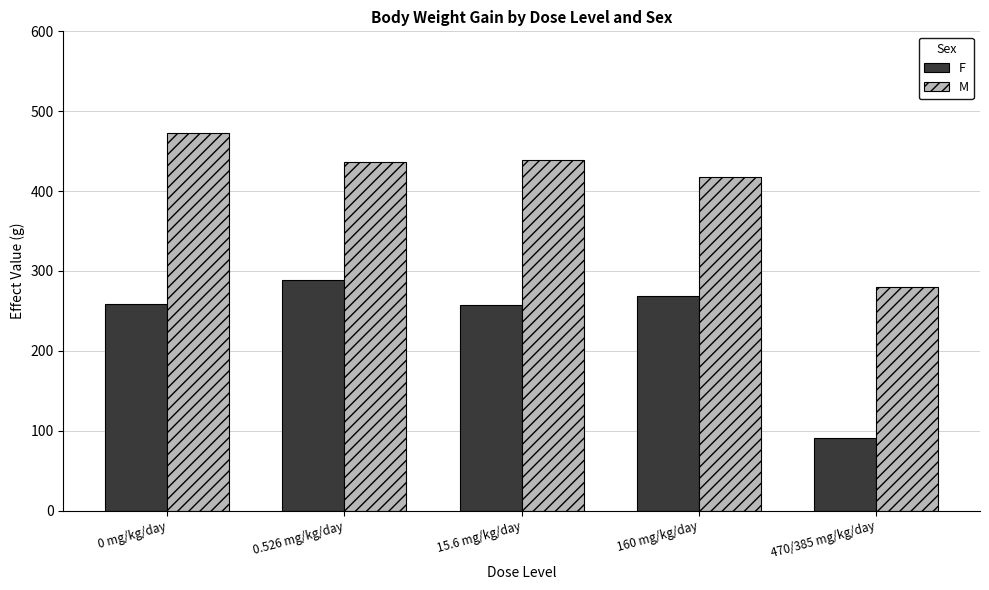

Is the value of M at 160 mg/kg/day greater than the value of F at 160 mg/kg/day?

Yes